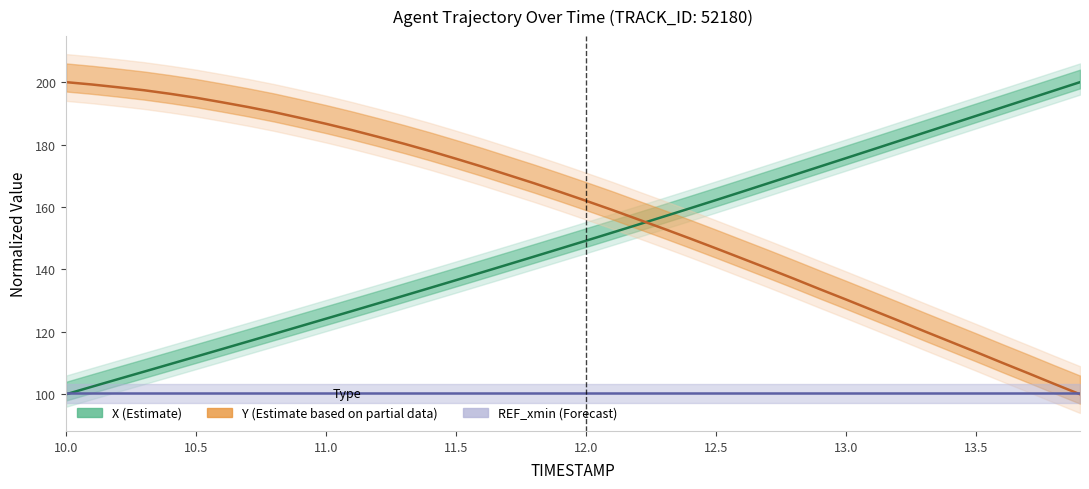

At how many categories does at least one series exceed 154?

40